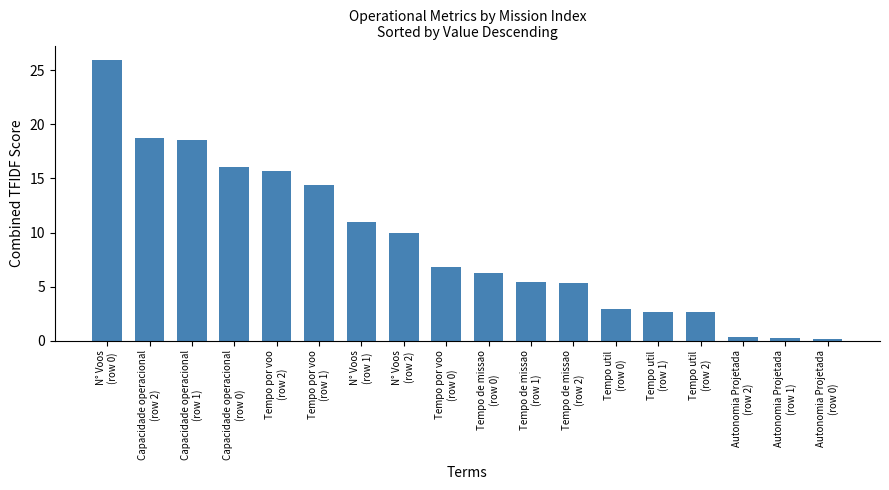

What is the change in value from Tempo por voo
(row 0) to Autonomia Projetada
(row 0)?

-6.7